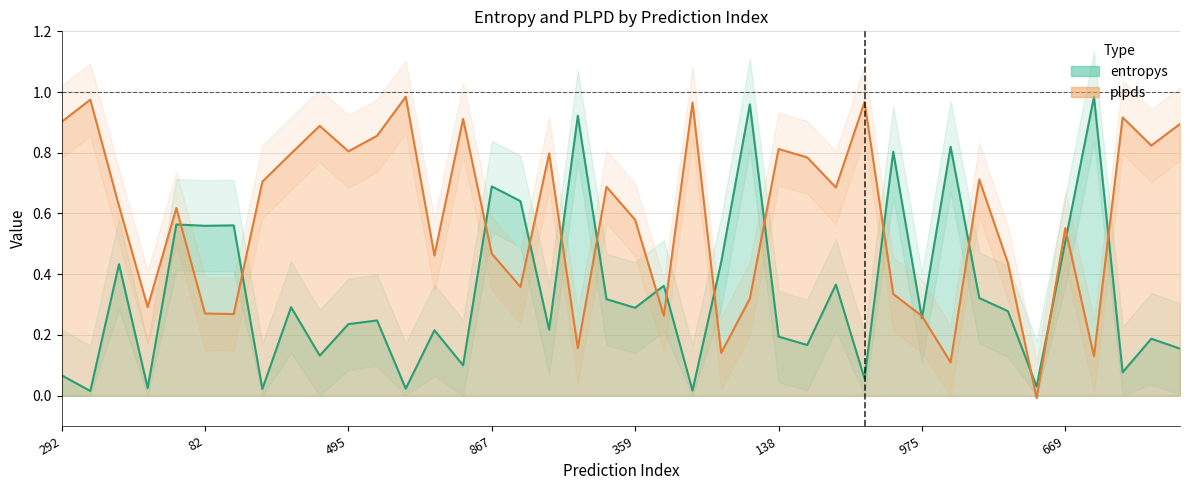

The value of plpds at 489 is 1.1. True or false?

False